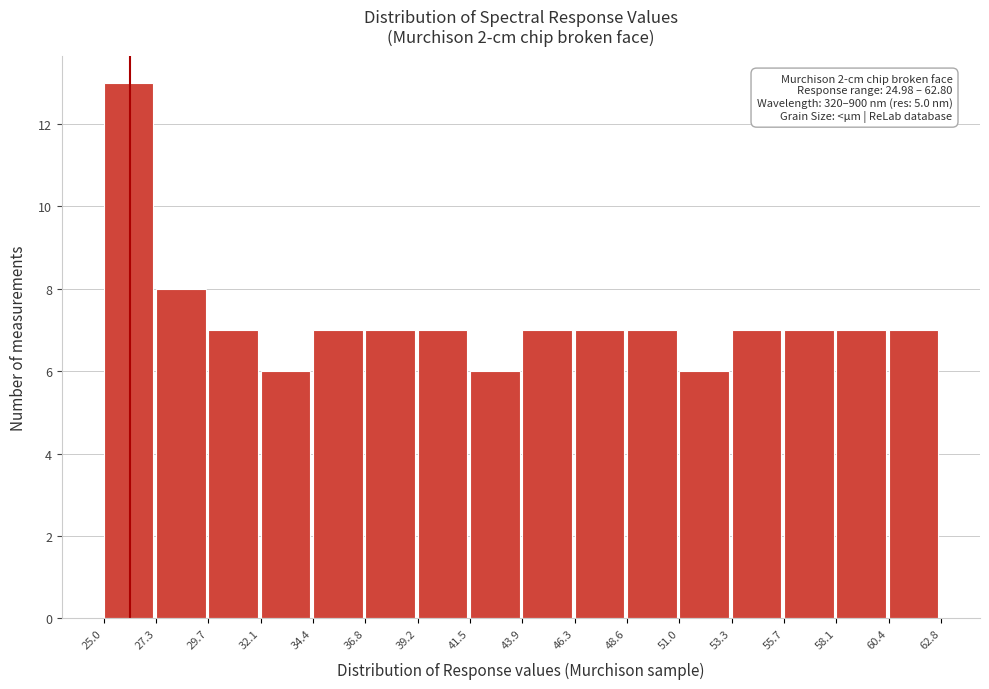

Which range on the x-axis has the tallest bar?

25.0 to 27.3